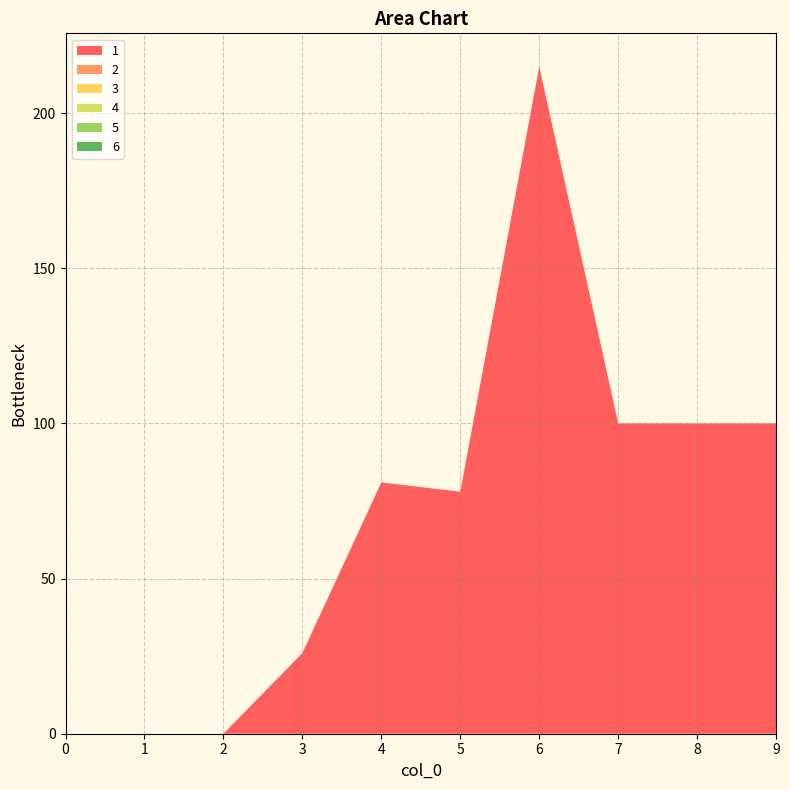

Reading left to right, transcribe all the data shown in this chart.

1: 0=0	1=0	2=0	3=26	4=81	5=78	6=215	7=100	8=100	9=100
2: 0=0	1=0	2=0	3=0	4=0	5=0	6=0	7=0	8=0	9=0
3: 0=0	1=0	2=0	3=0	4=0	5=0	6=0	7=0	8=0	9=0
4: 0=0	1=0	2=0	3=0	4=0	5=0	6=0	7=0	8=0	9=0
5: 0=0	1=0	2=0	3=0	4=0	5=0	6=0	7=0	8=0	9=0
6: 0=0	1=0	2=0	3=0	4=0	5=0	6=0	7=0	8=0	9=0